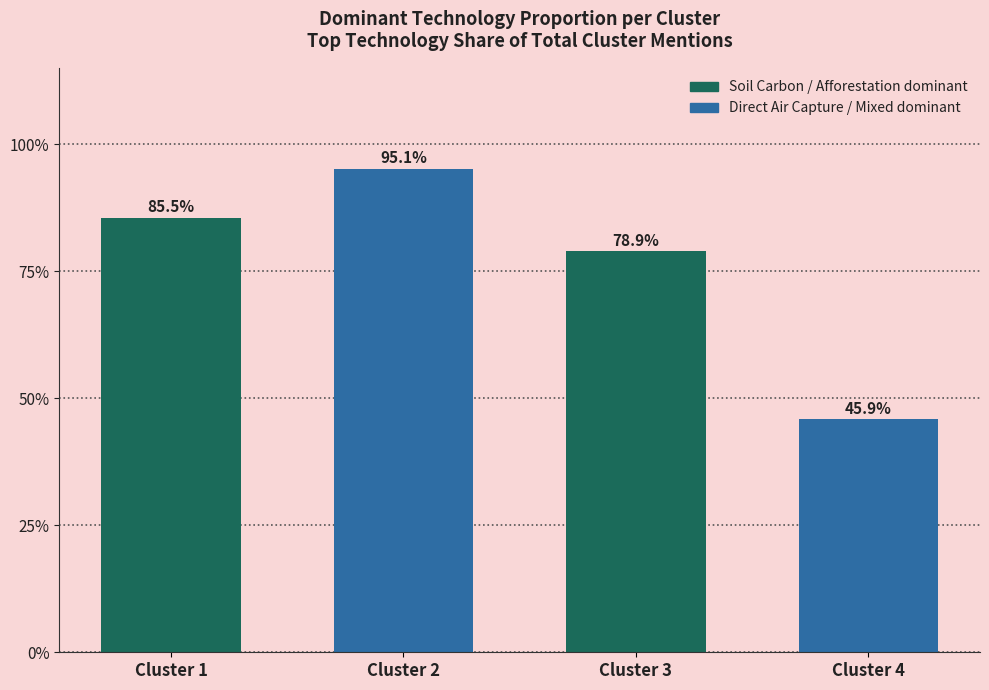

Reading right to left, what are all the values shown in this chart?

Cluster 4=45.9	Cluster 3=78.9	Cluster 2=95.1	Cluster 1=85.5